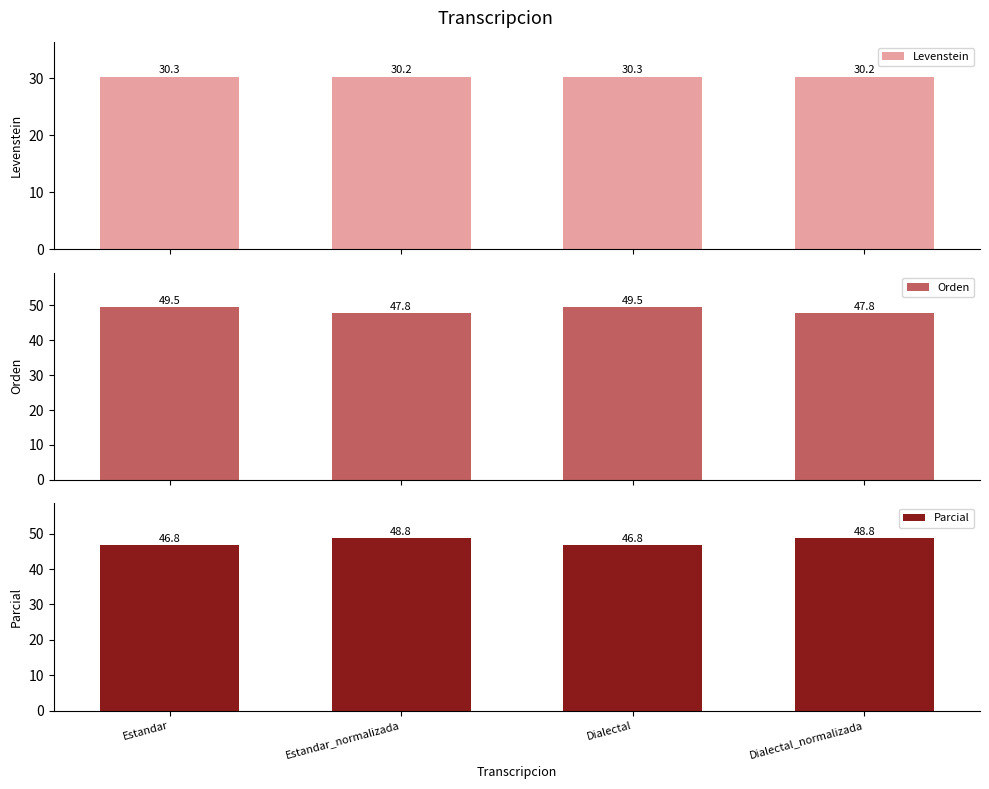

Reading right to left, list all the values displayed in this chart.

Levenstein: 30.2	30.3	30.2	30.3
Orden: 47.8	49.5	47.8	49.5
Parcial: 48.8	46.8	48.8	46.8